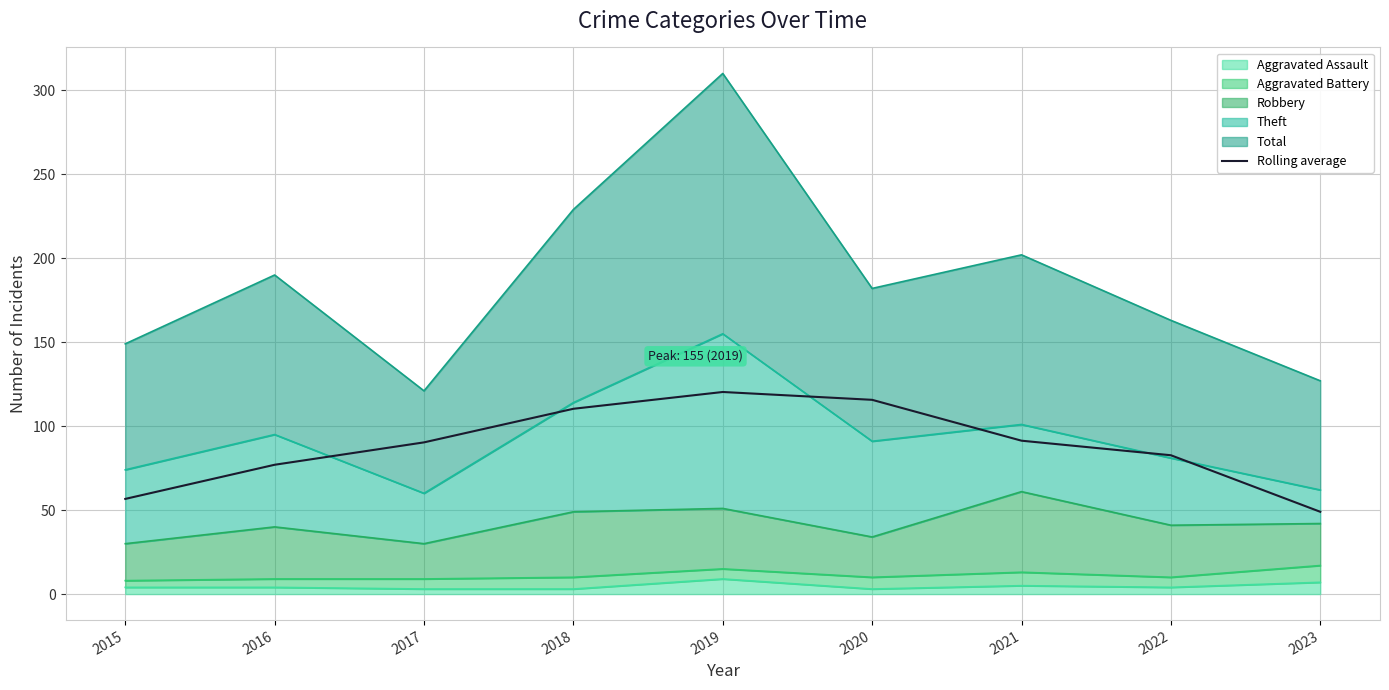

List the labels in order of value, smallest first.

2023, 2015, 2016, 2022, 2017, 2021, 2018, 2020, 2019